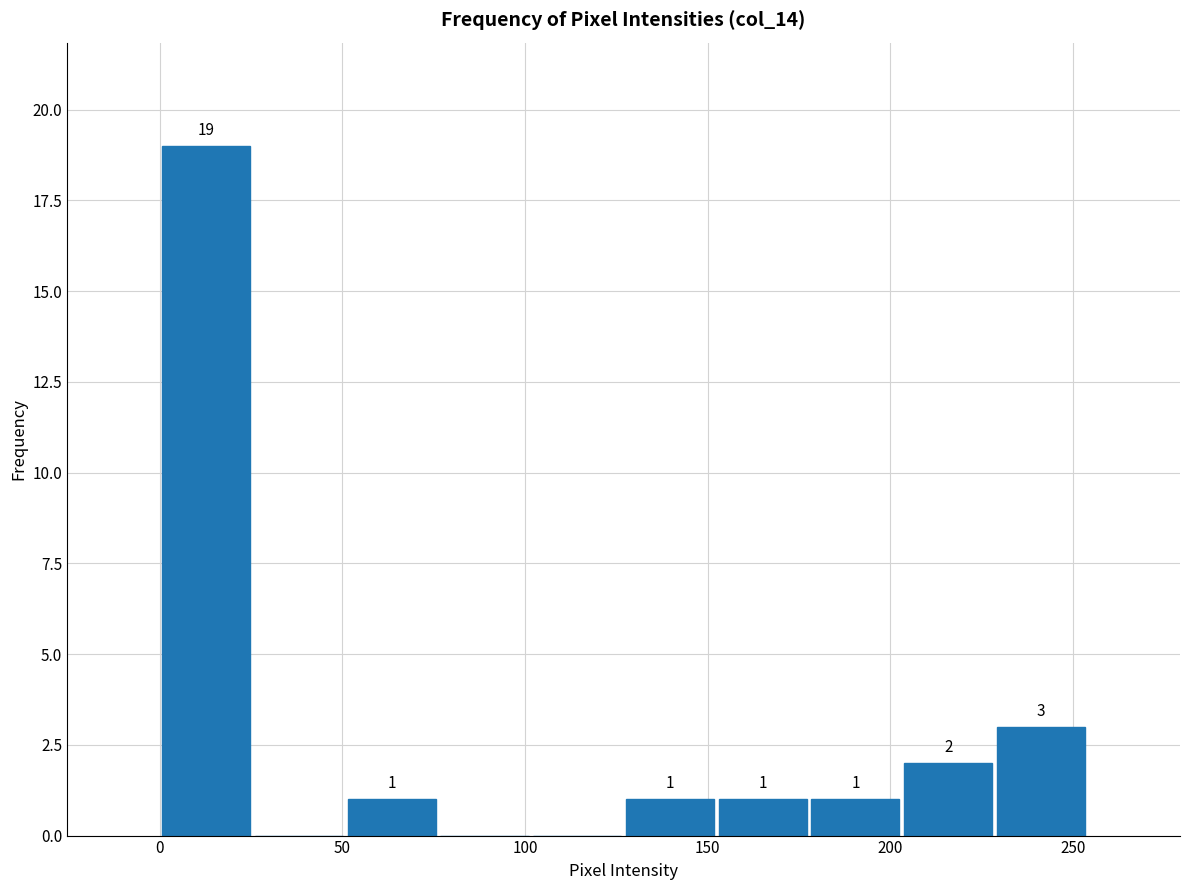

Over which range of the x-axis is the bar tallest?

0 to 25